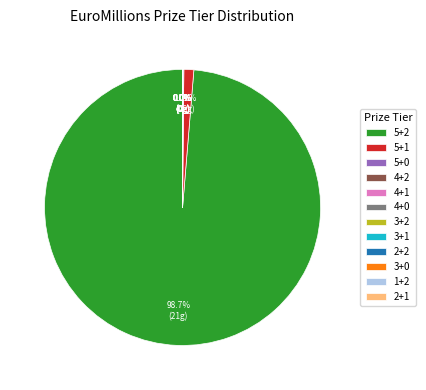

Which slice is the largest?

5+2